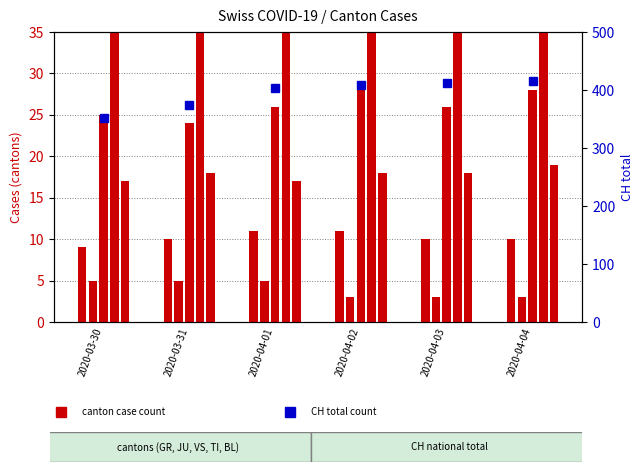

Reading right to left, extract all data points from this chart.

GR: 2020-04-04=10	2020-04-03=10	2020-04-02=11	2020-04-01=11	2020-03-31=10	2020-03-30=9
JU: 2020-04-04=3	2020-04-03=3	2020-04-02=3	2020-04-01=5	2020-03-31=5	2020-03-30=5
VS: 2020-04-04=28	2020-04-03=26	2020-04-02=28	2020-04-01=26	2020-03-31=24	2020-03-30=25
TI: 2020-04-04=72	2020-04-03=75	2020-04-02=75	2020-04-01=76	2020-03-31=74	2020-03-30=75
BL: 2020-04-04=19	2020-04-03=18	2020-04-02=18	2020-04-01=17	2020-03-31=18	2020-03-30=17
CH total: 2020-04-04=416	2020-04-03=412	2020-04-02=408	2020-04-01=404	2020-03-31=375	2020-03-30=352